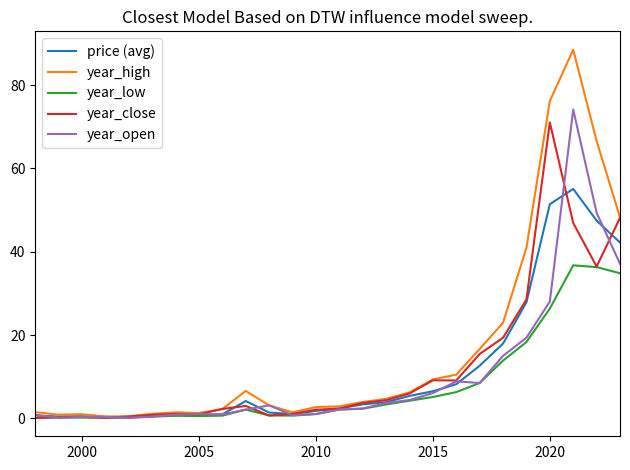

What is the maximum value shown in the chart?

88.5